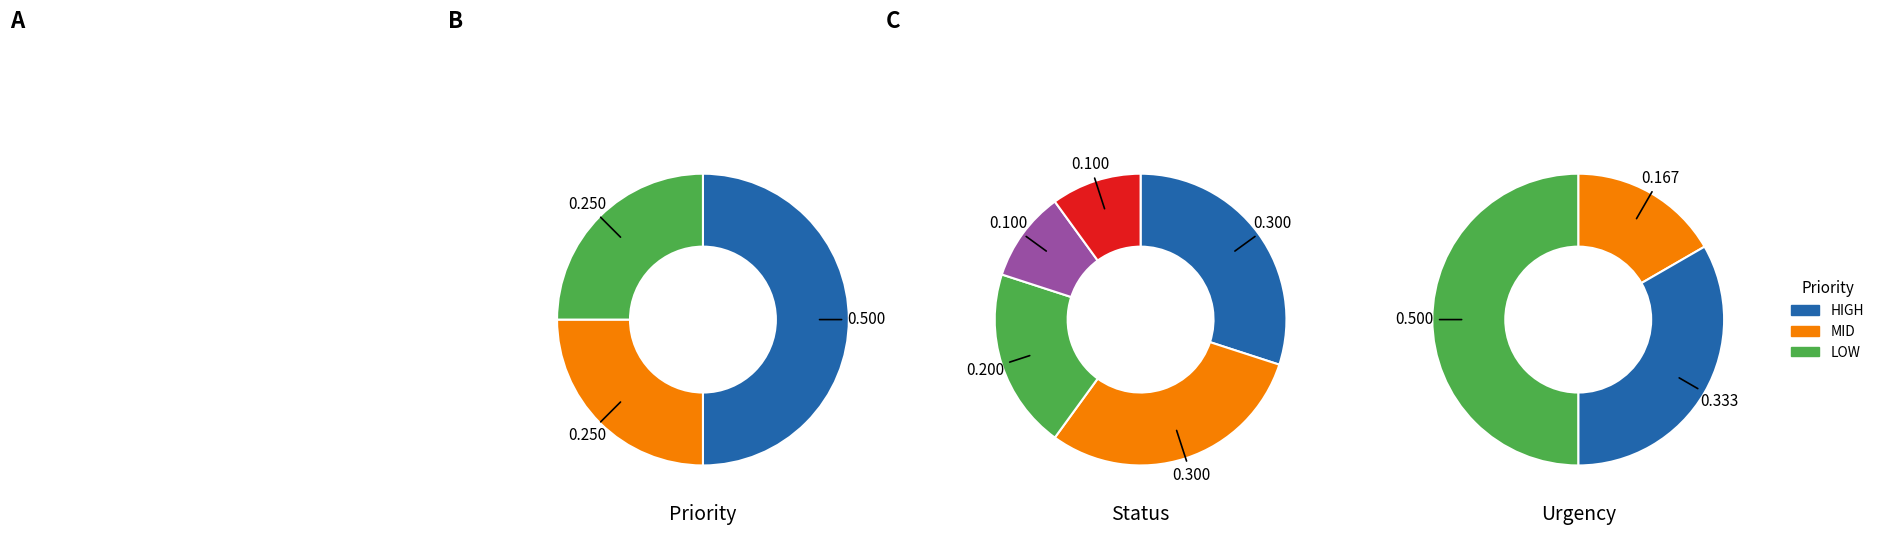

Approximately how many times larger is the value at OPEN compared to HIGH?

0.8